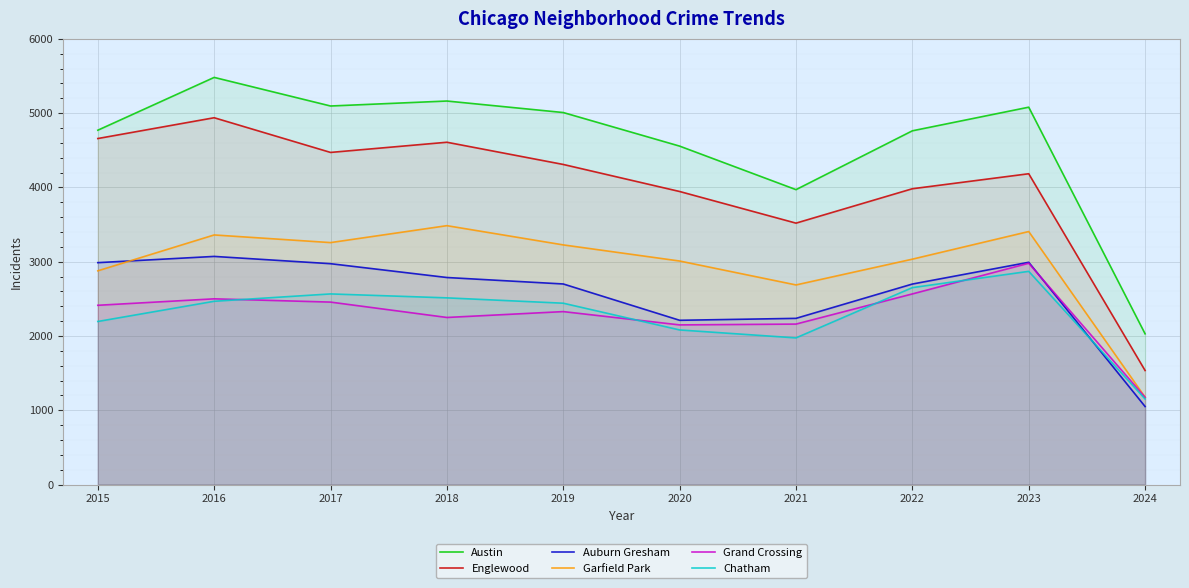

Between 2024 and 2021, which is larger?

2021